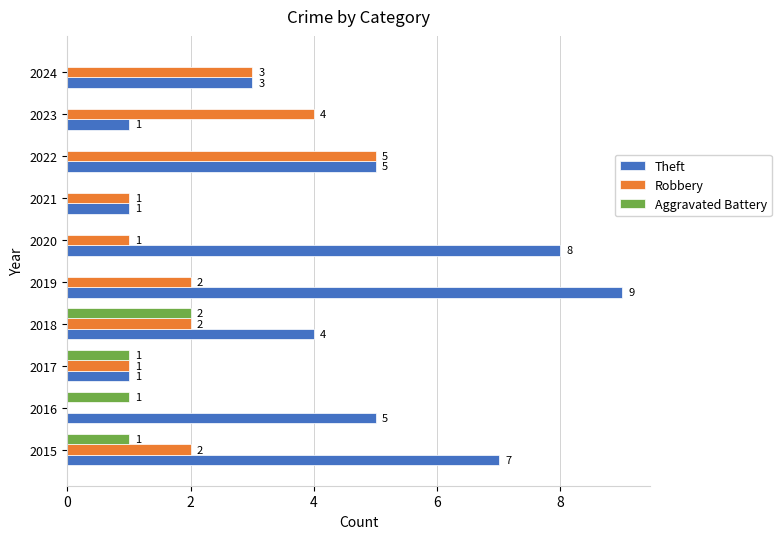

Between 2015 and 2022, which series saw the biggest shift?

Robbery